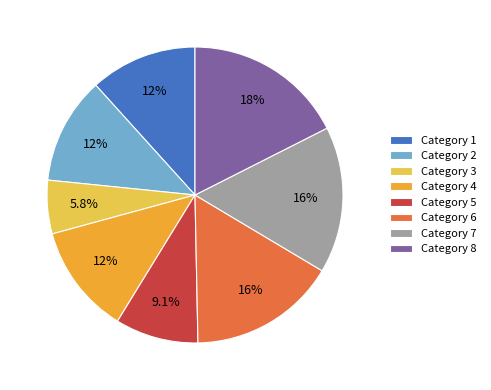

Is there a majority slice in this chart?

No